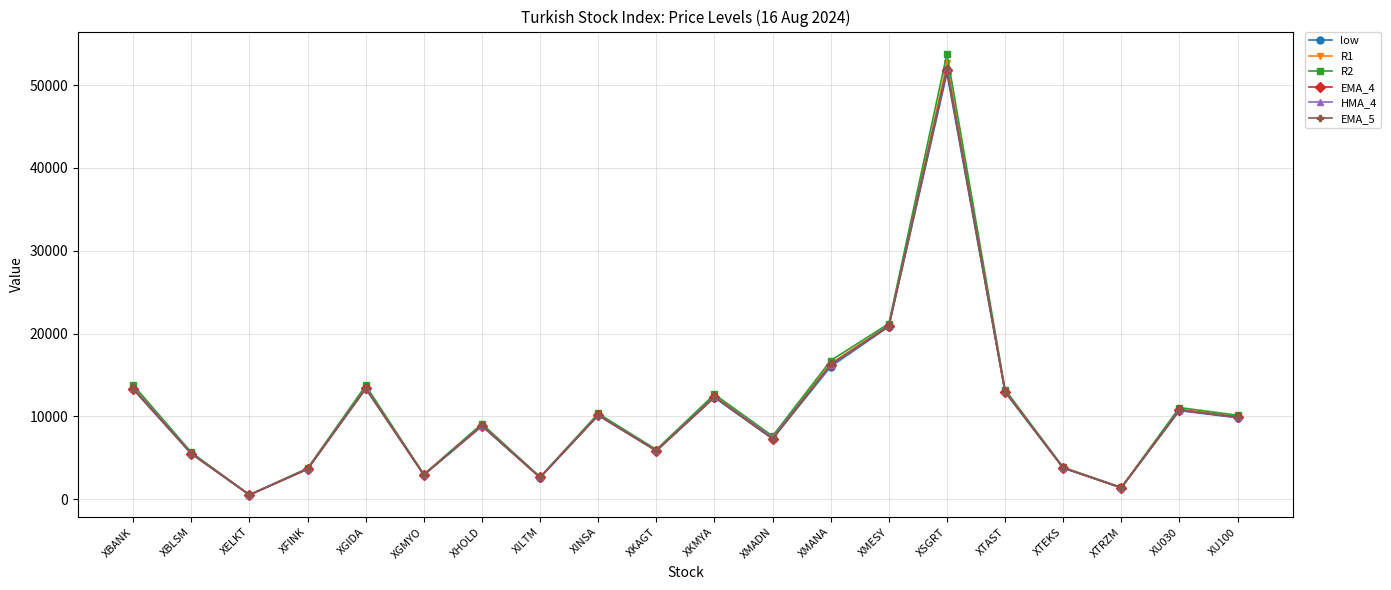

Which label corresponds to the smallest value in the chart?

XELKT